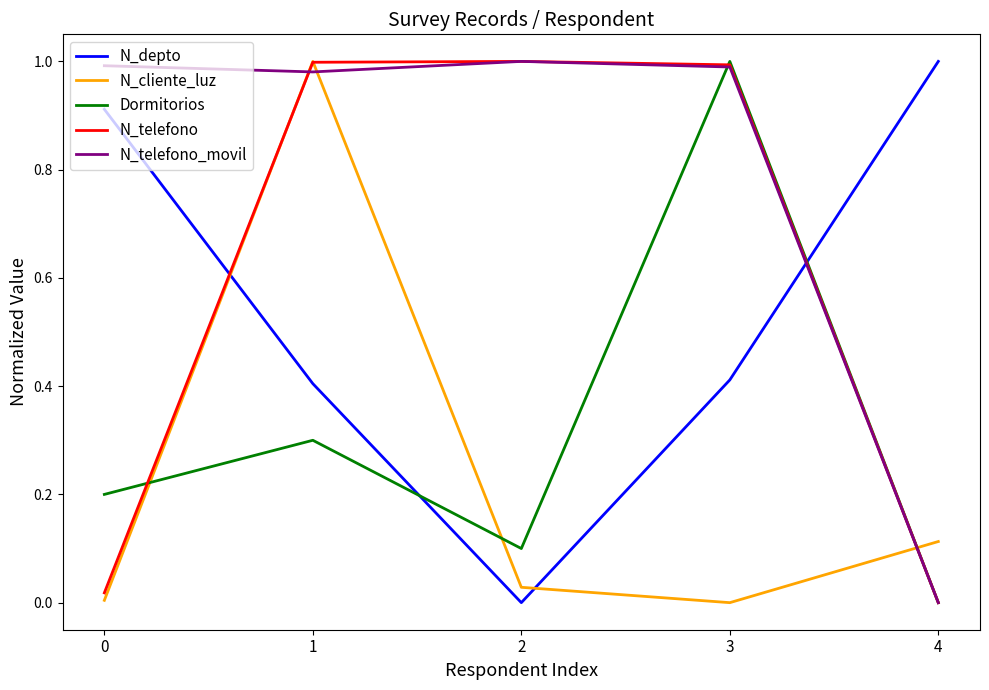

At which category is the sum across all series the highest?

1